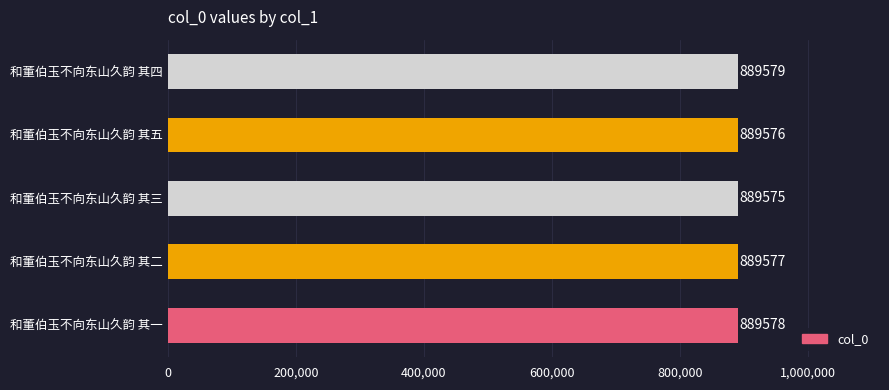

What is the average value?

889577